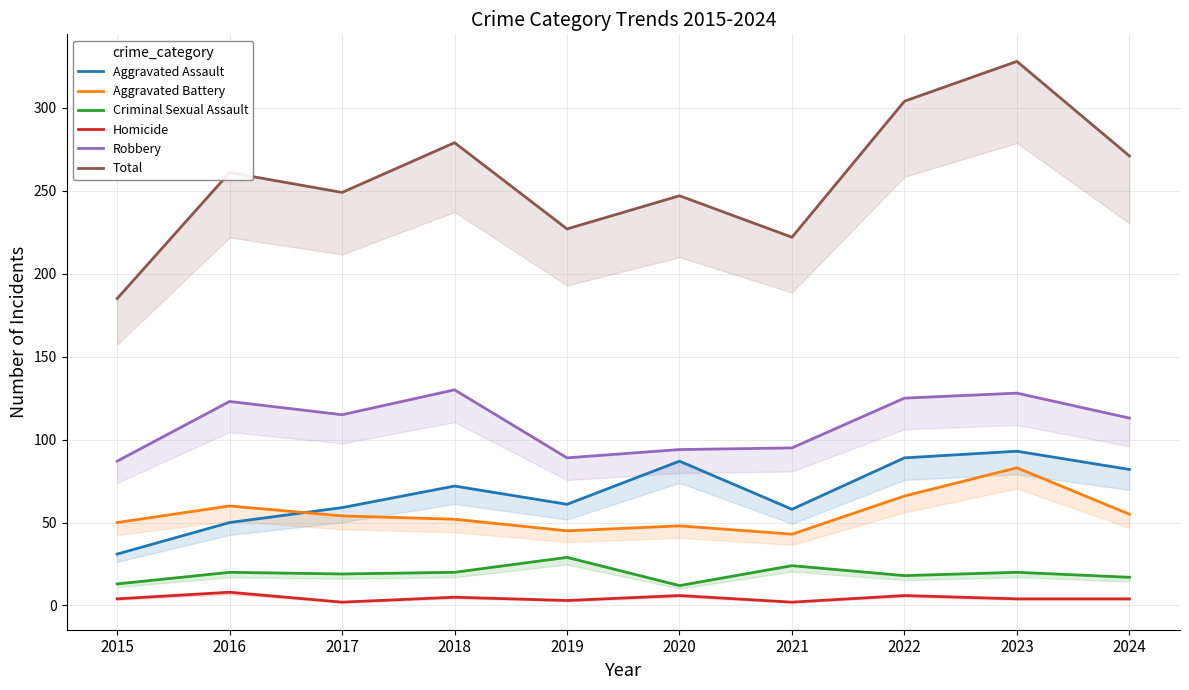

How many interior local peaks does the Robbery series have?

3